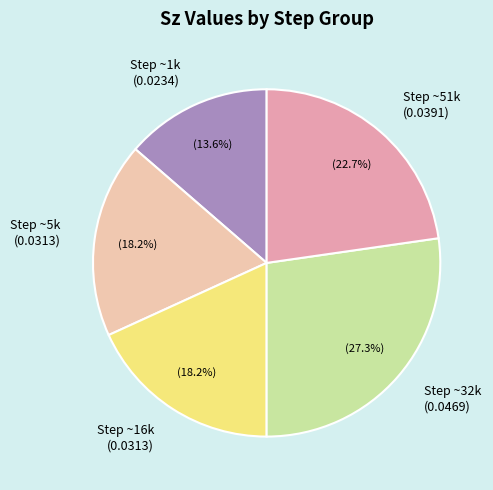

Is the sum of Step ~51k (0.0391) and Step ~1k (0.0234) greater than half?

No